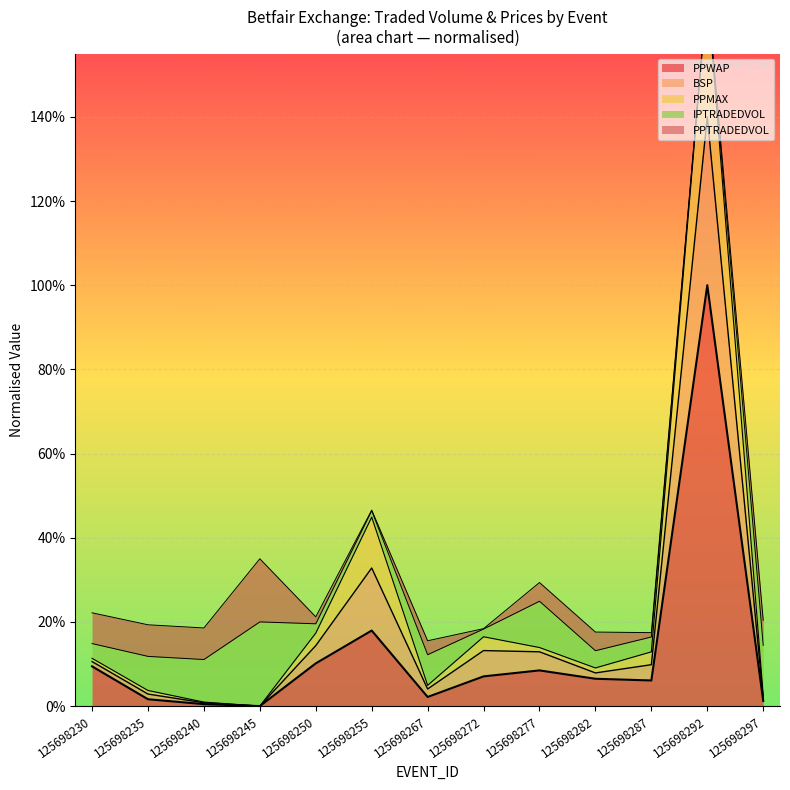

Which has a higher value, 125698287 or 125698245?

125698287